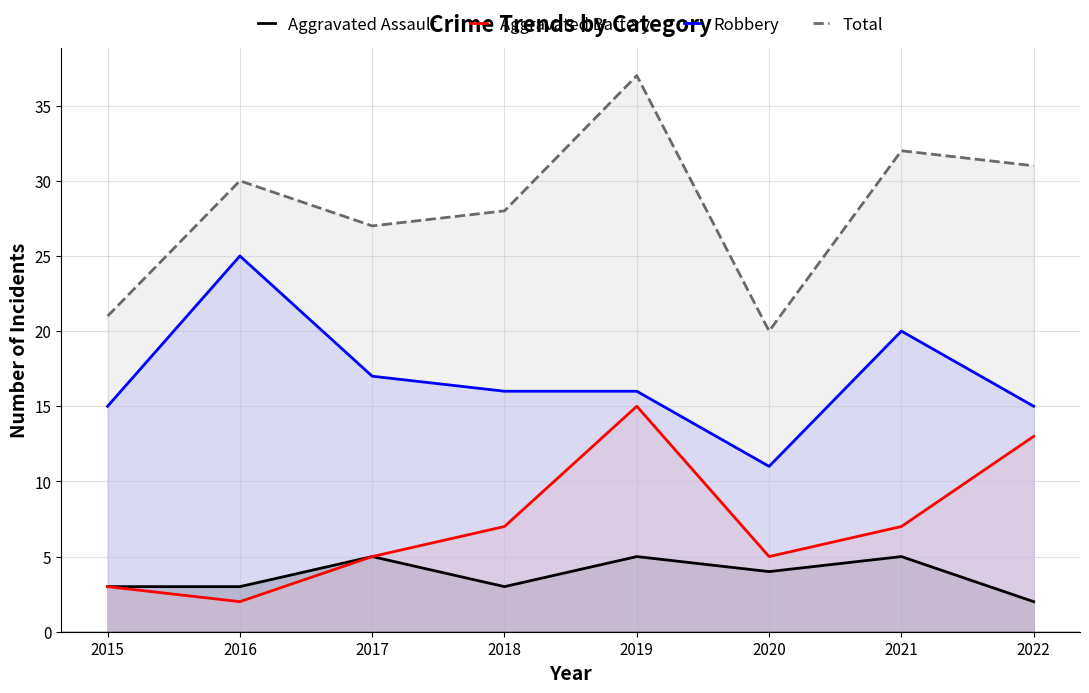

List the labels in order of Aggravated Assault value, smallest first.

2022, 2015, 2016, 2018, 2020, 2017, 2019, 2021